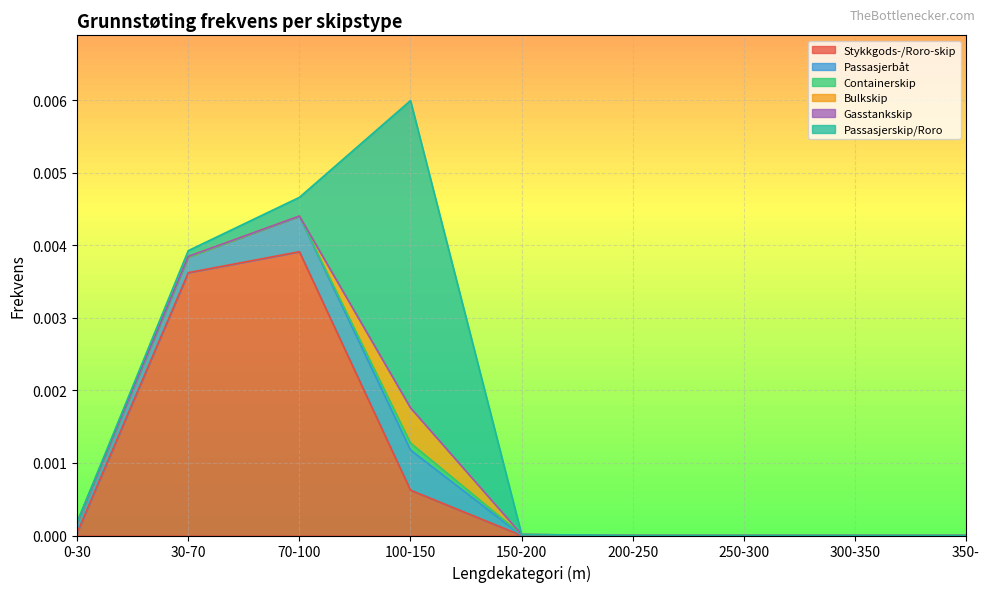

True or false: Bulkskip and Passasjerbåt cross at least once.

False